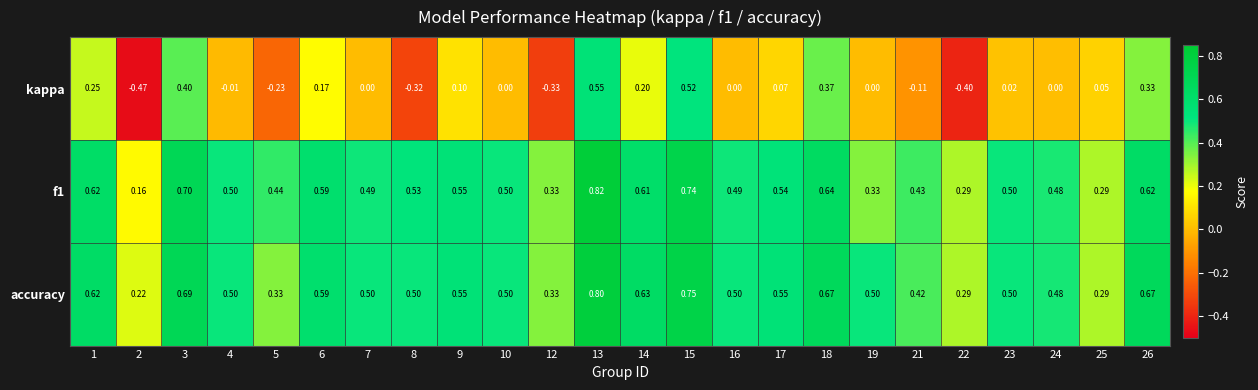

Which series has the largest range (max minus min)?

kappa